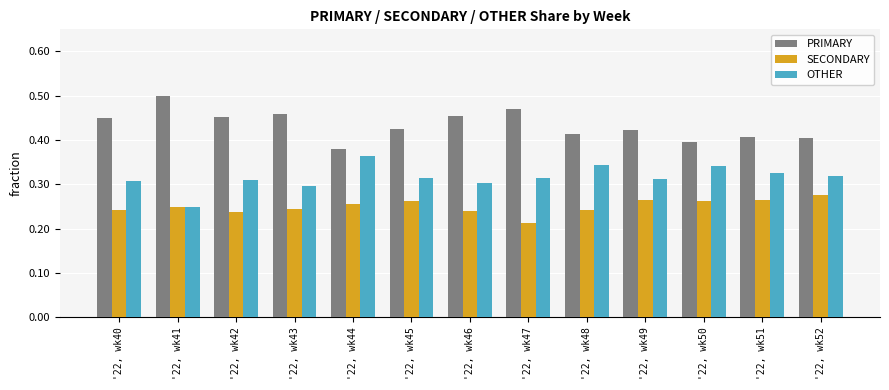

Which series has the largest total across all categories?

PRIMARY